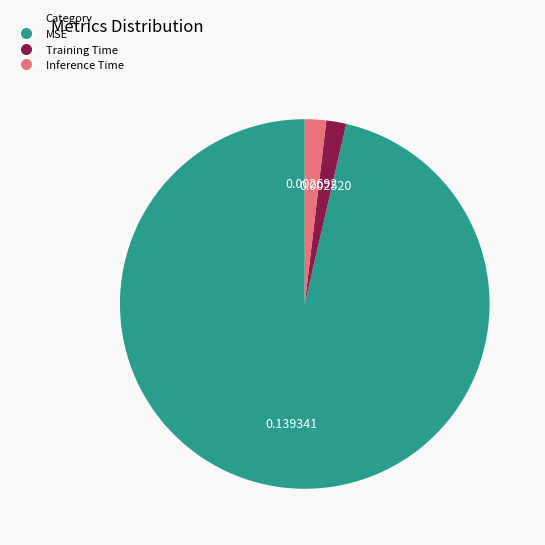

Combined, do Training Time and MSE account for over 50%?

Yes